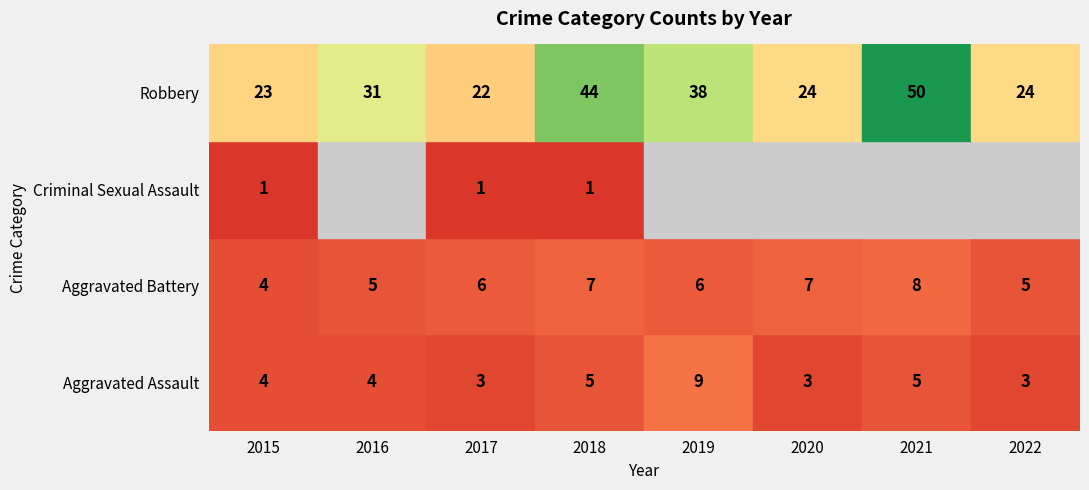

How many Aggravated Battery values are between 5 and 7?

6